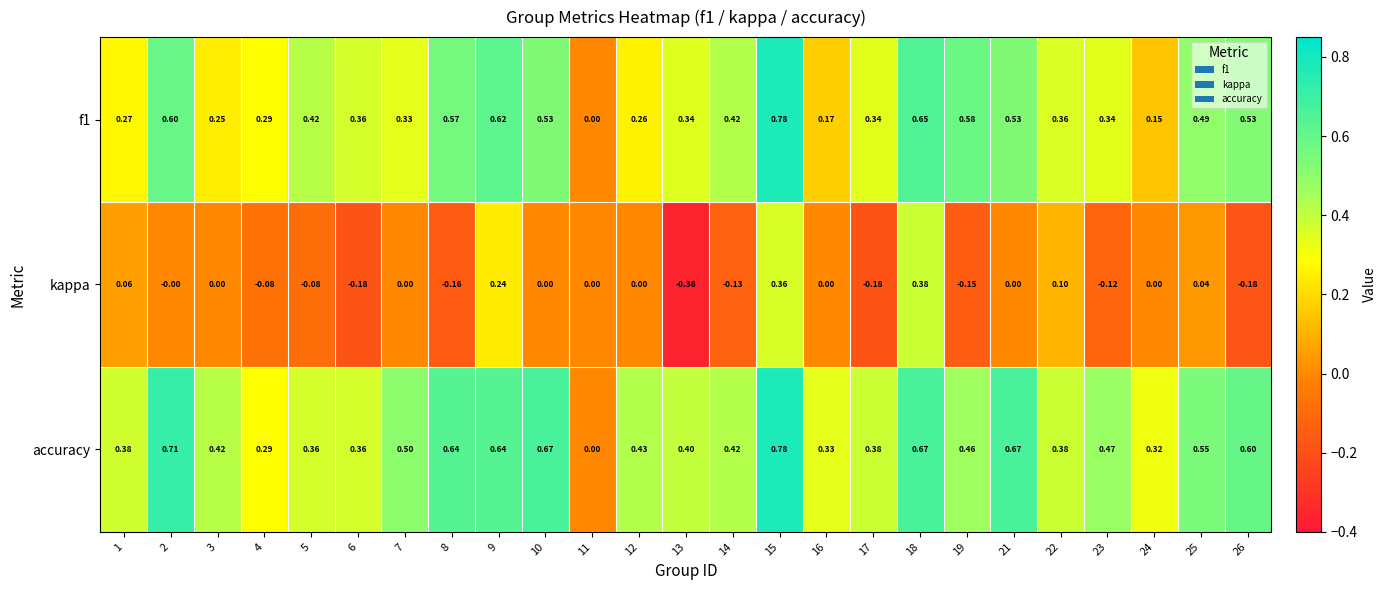

Count the number of data series in this chart.

3